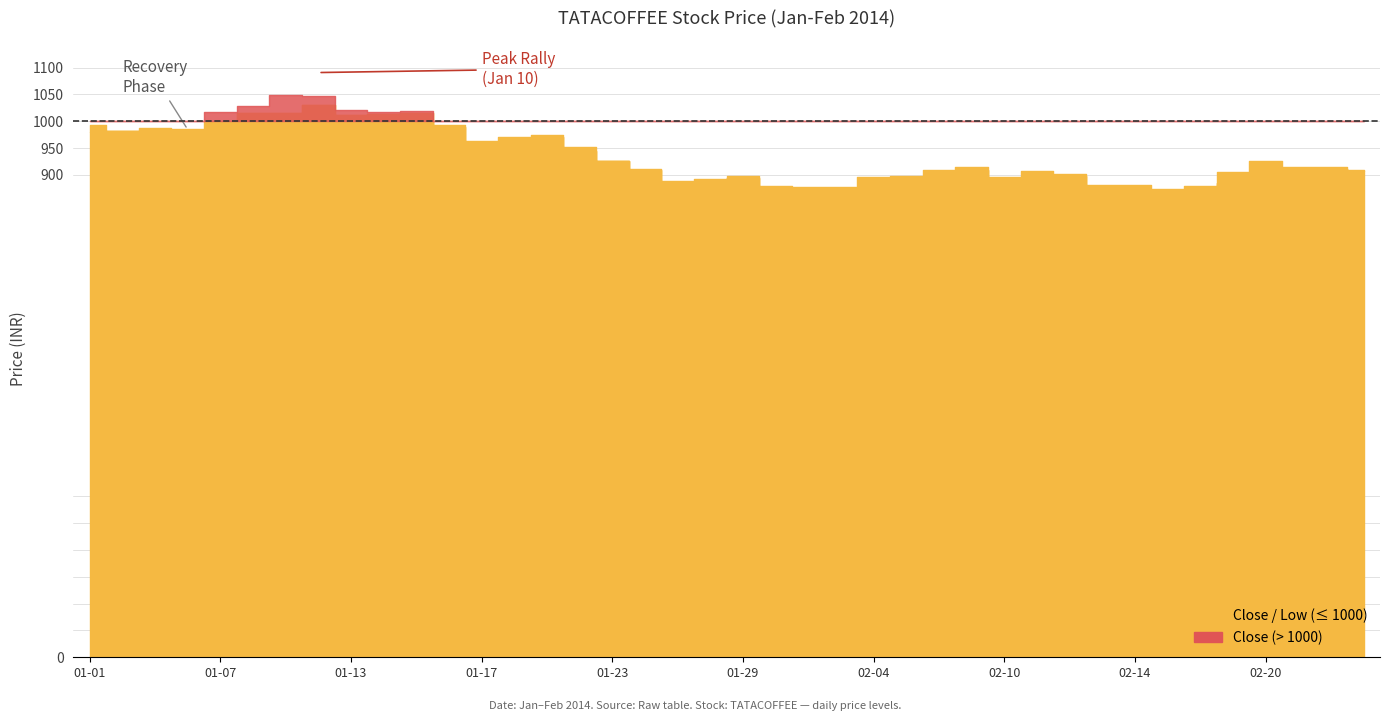

Does the chart display data point markers on the line(s)?

No